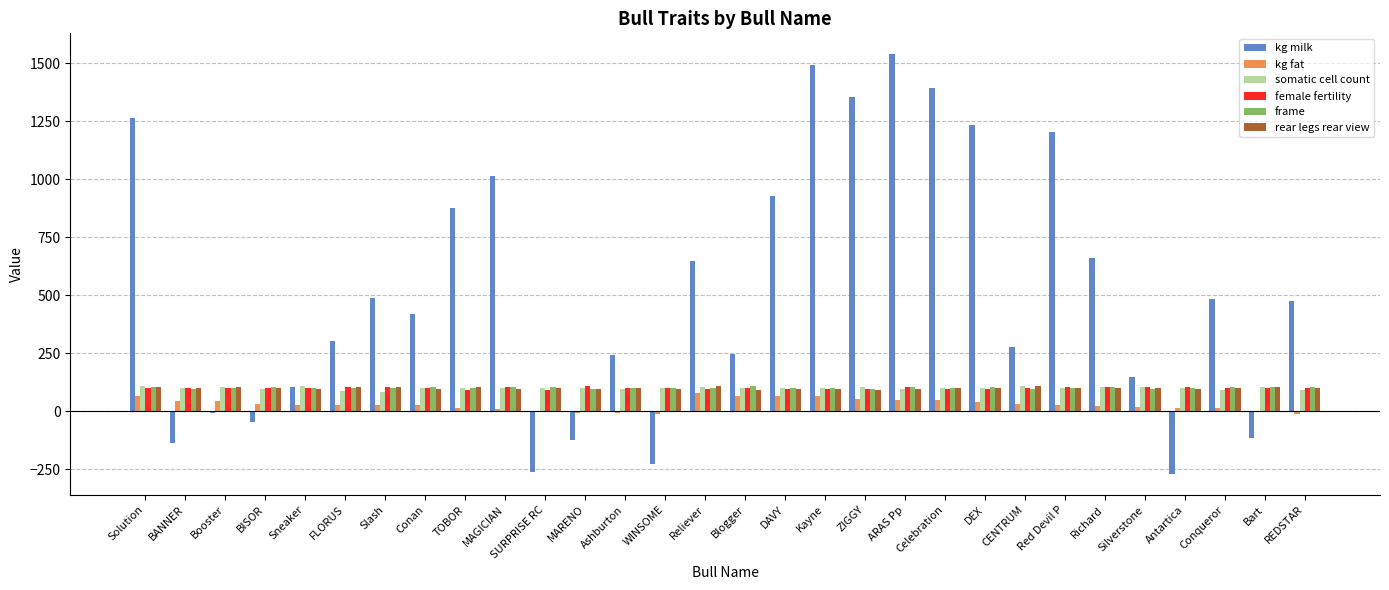

What is the sum of all rear legs rear view values?

2990